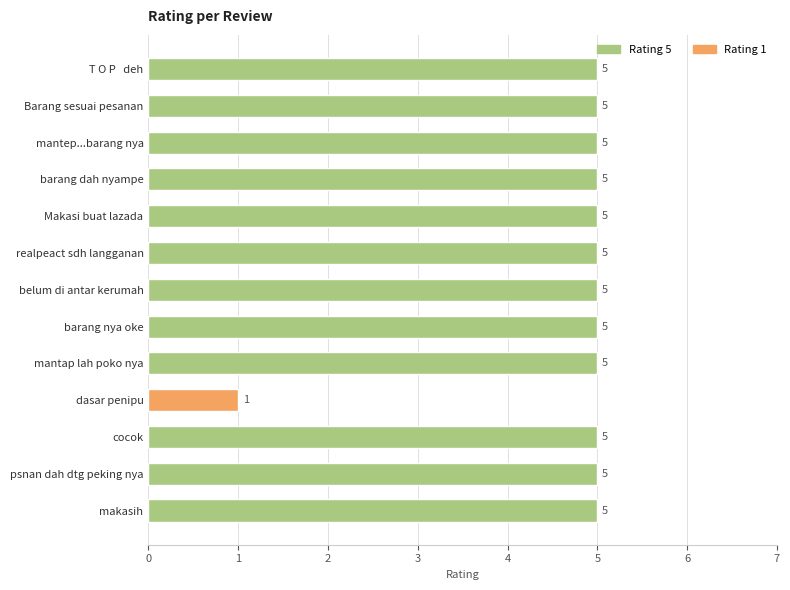

What is the ratio of the value at cocok to the value at dasar penipu?

5.0